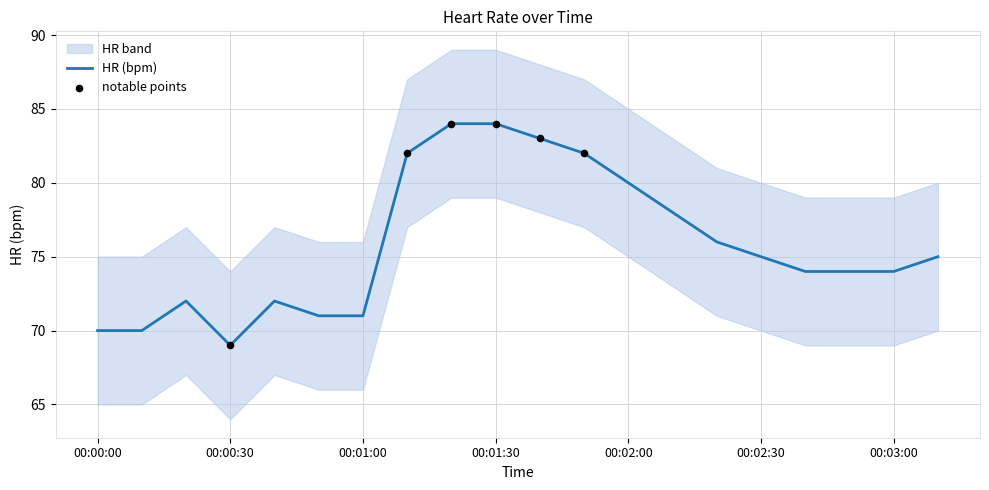

What is the ratio of the value at 00:01:50 to the value at 00:01:00?

1.2